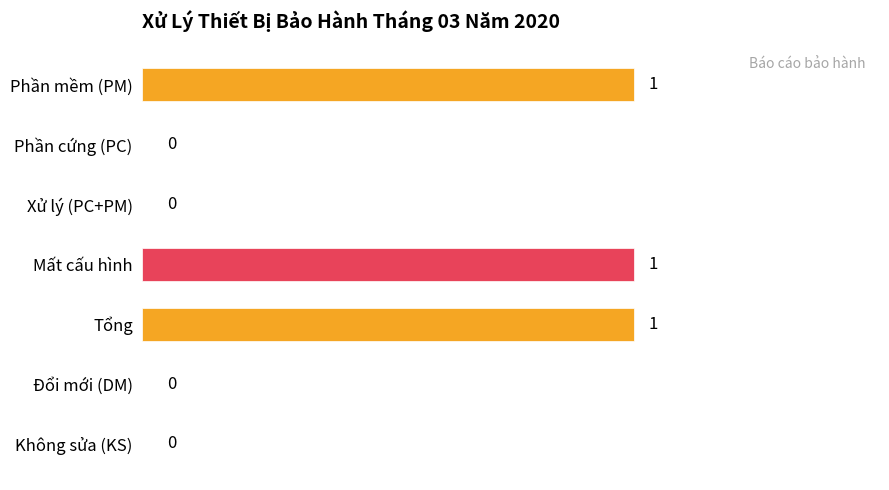

The value at Xử lý (PC+PM) is 0. True or false?

True